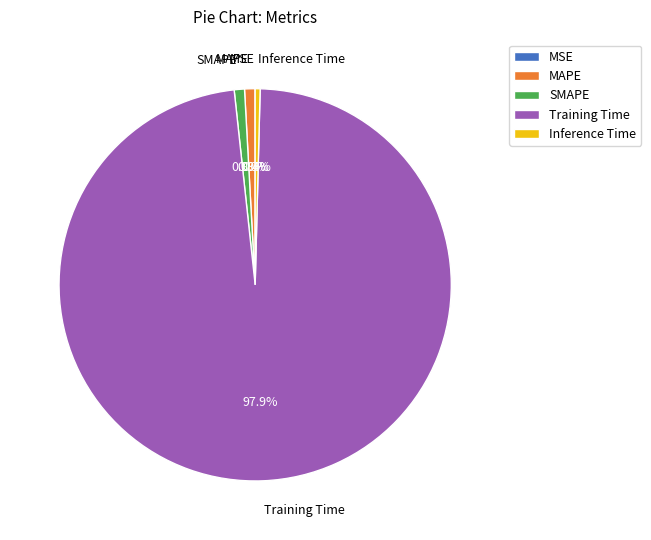

Which slice represents more than half of the pie?

Training Time